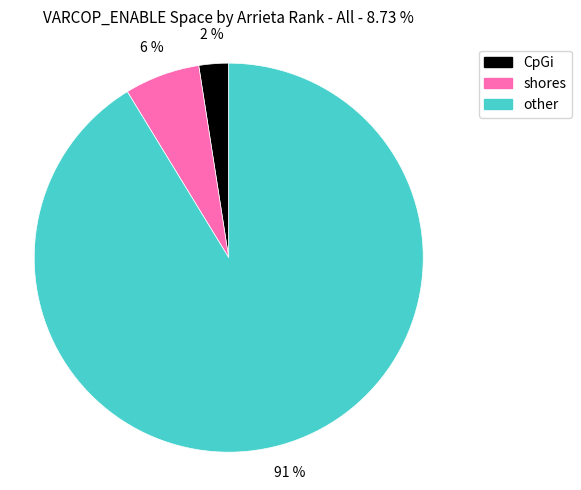

Rank the categories by value from lowest to highest.

CpGi, shores, other